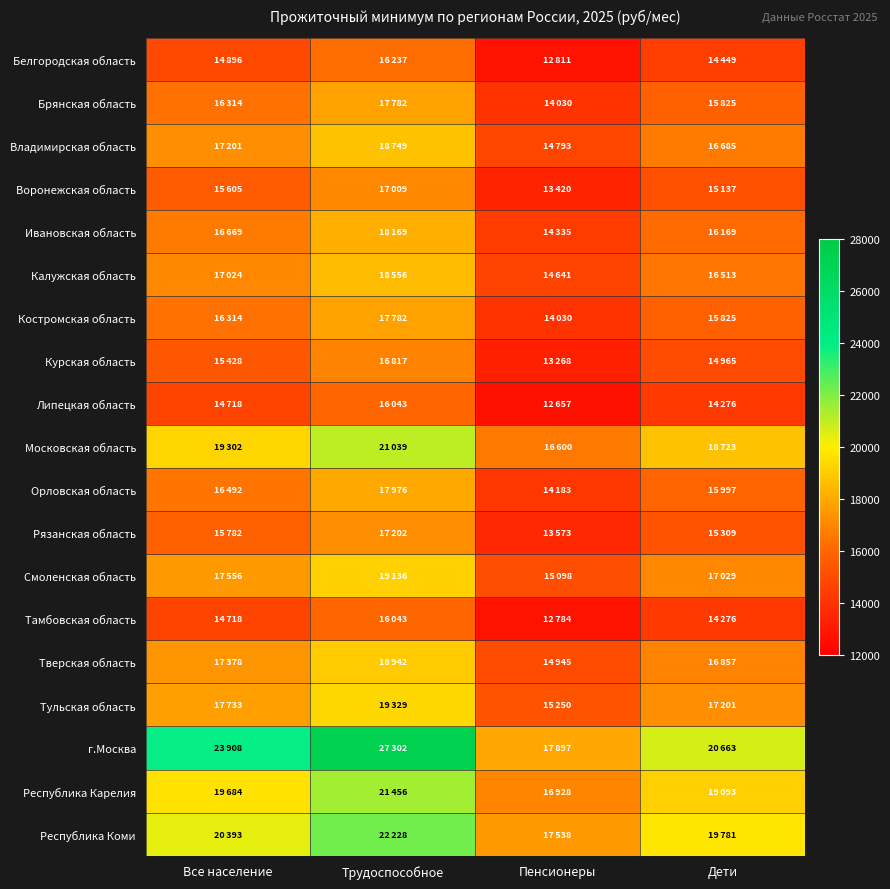

What is the smallest value displayed?

12657